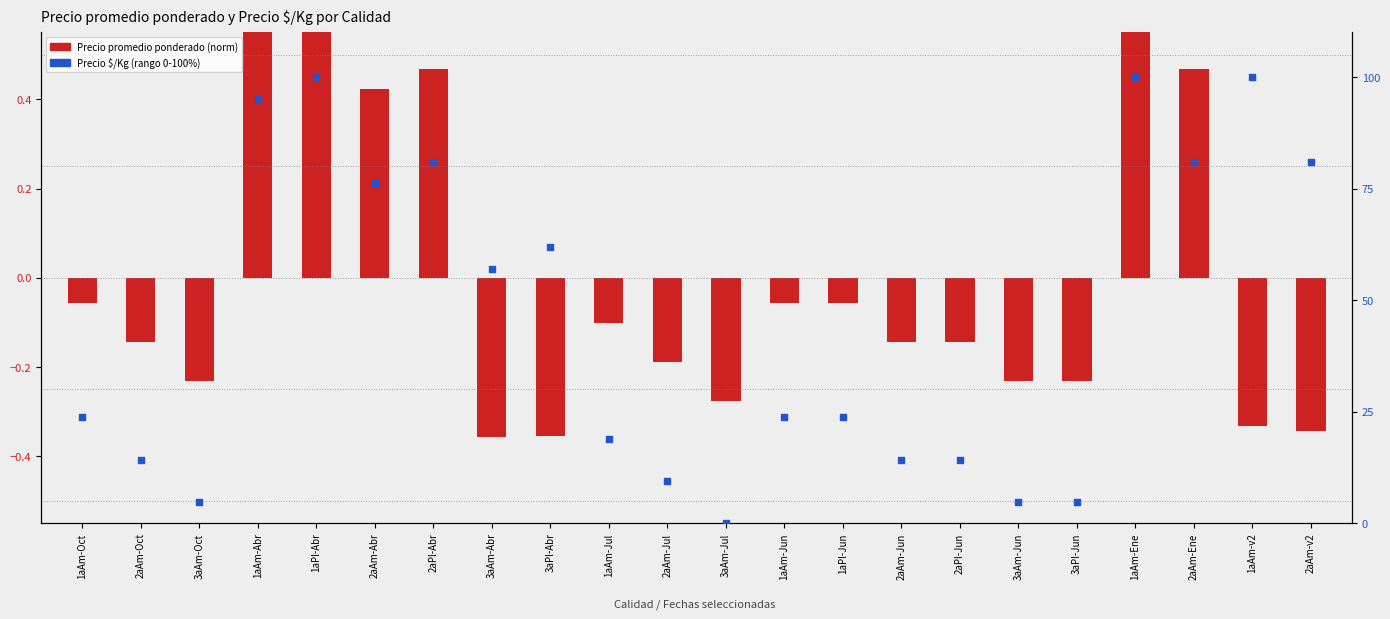

Which series has the largest total across all categories?

Precio $/Kg (percentile rank)